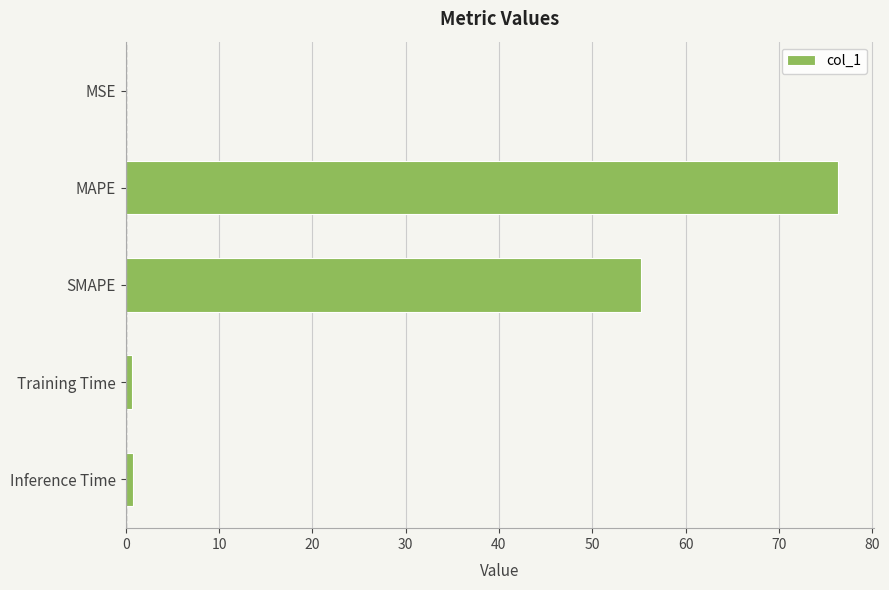

Are the bars horizontal?

Yes